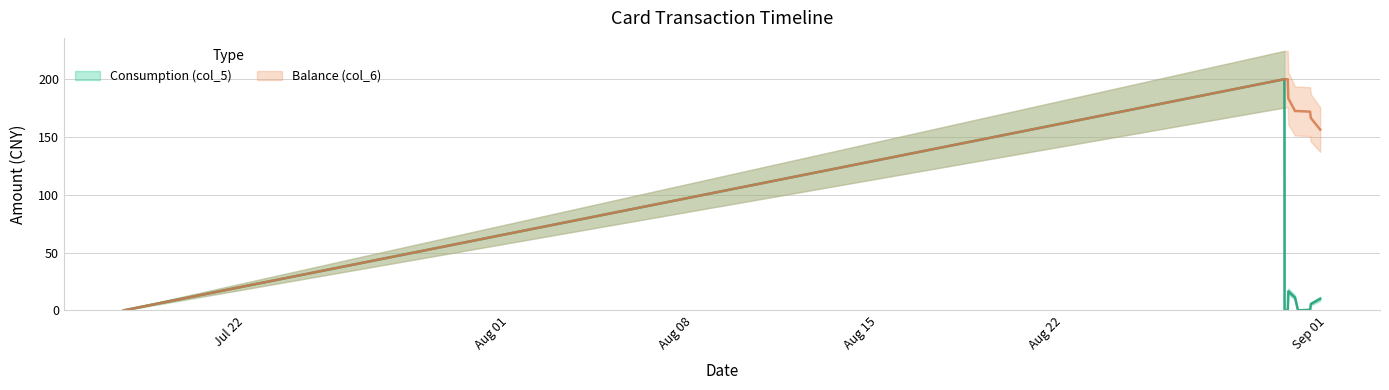

True or false: Balance (col_6) and Consumption (col_5) intersect in this chart.

False